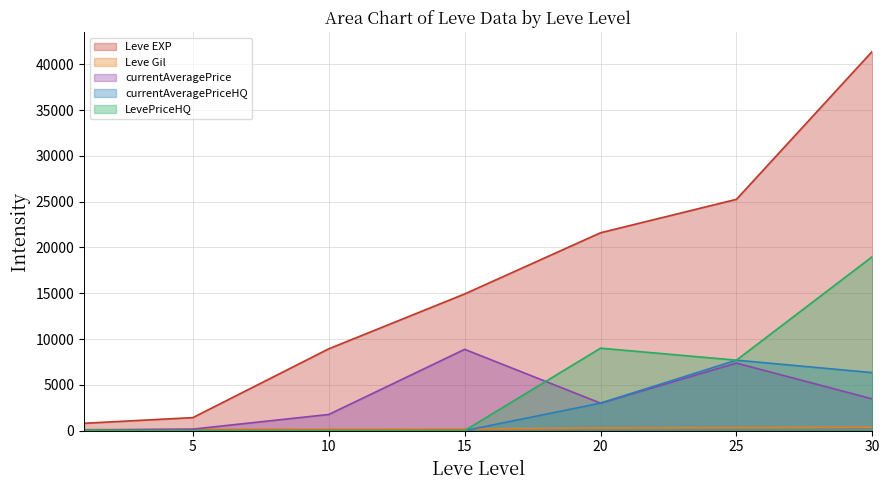

In currentAveragePrice, how many points are lower than both neighbors (excluding endpoints)?

1